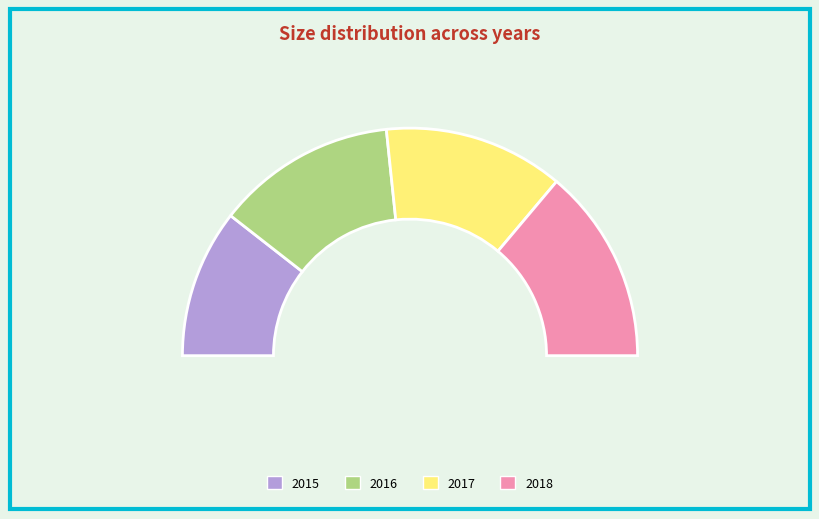

What is the largest slice in the pie chart?

2018